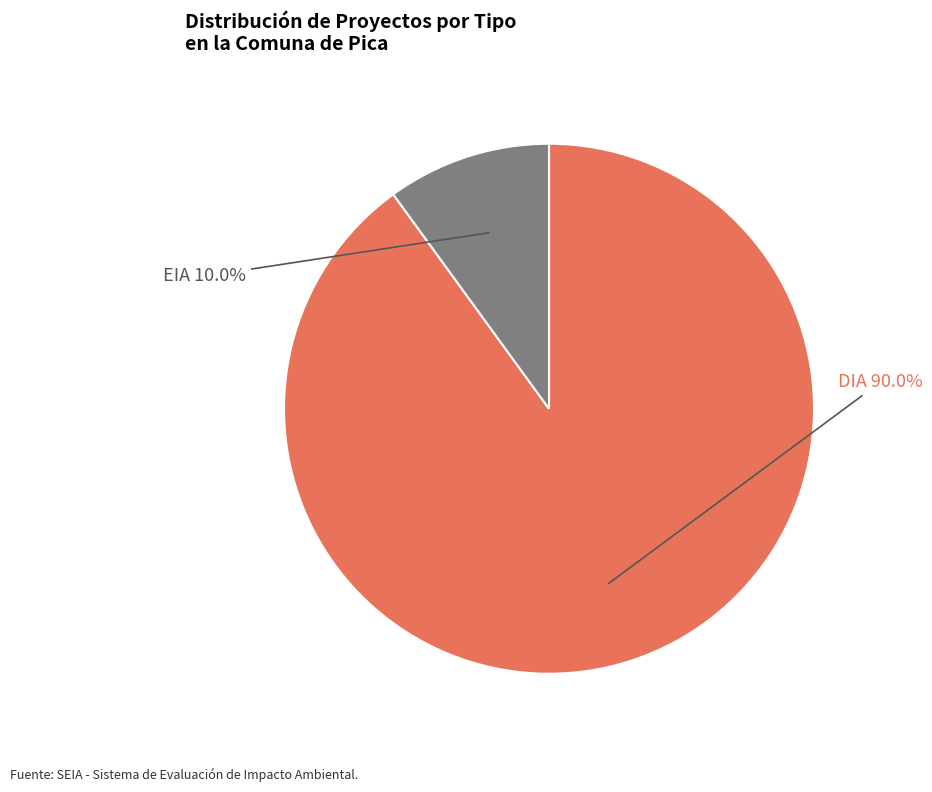

What portion of the pie excludes EIA?

90.0%